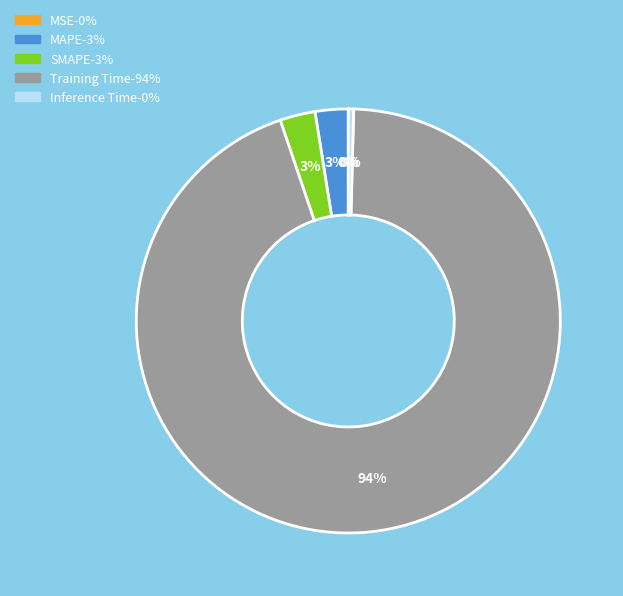

What is the largest slice in the pie chart?

Training Time